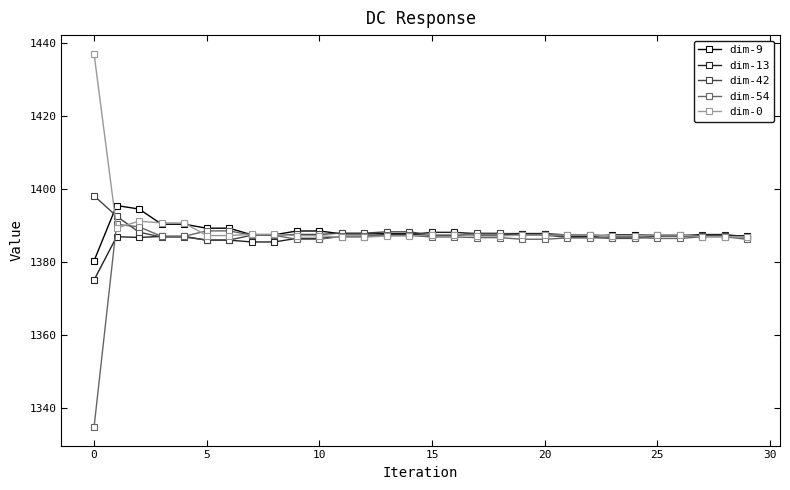

True or false: dim-0 has more than 0 interior local peaks.

True